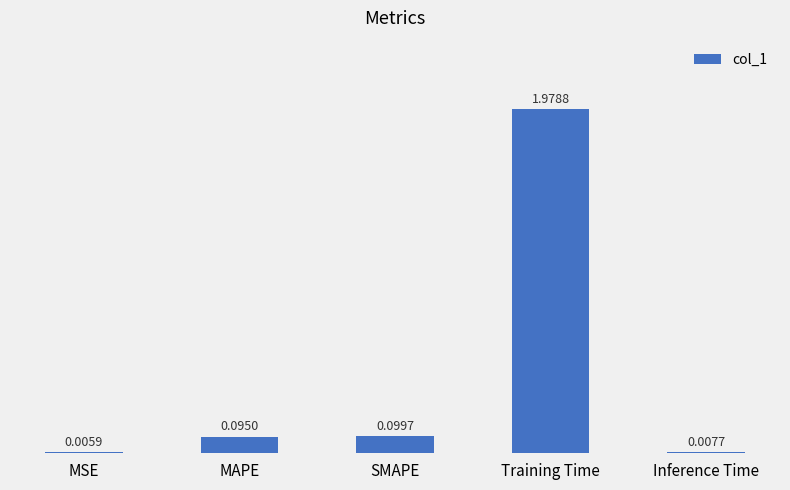

Which category has the highest value across all series?

Training Time